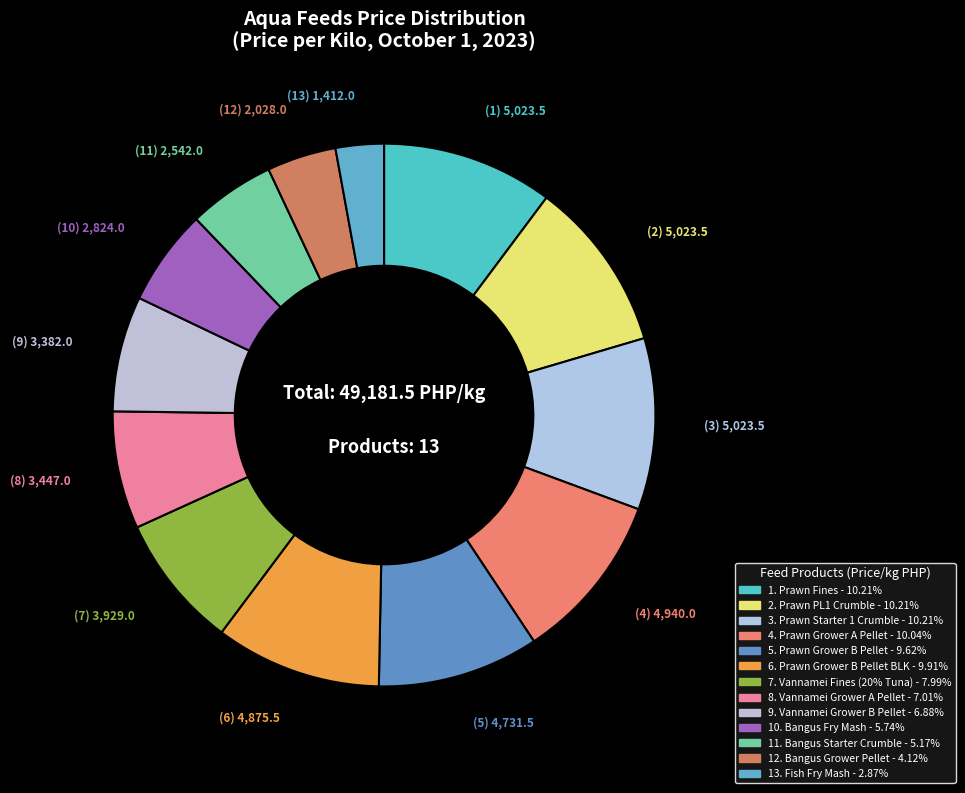

Which category has the biggest portion of the pie?

Prawn Fines